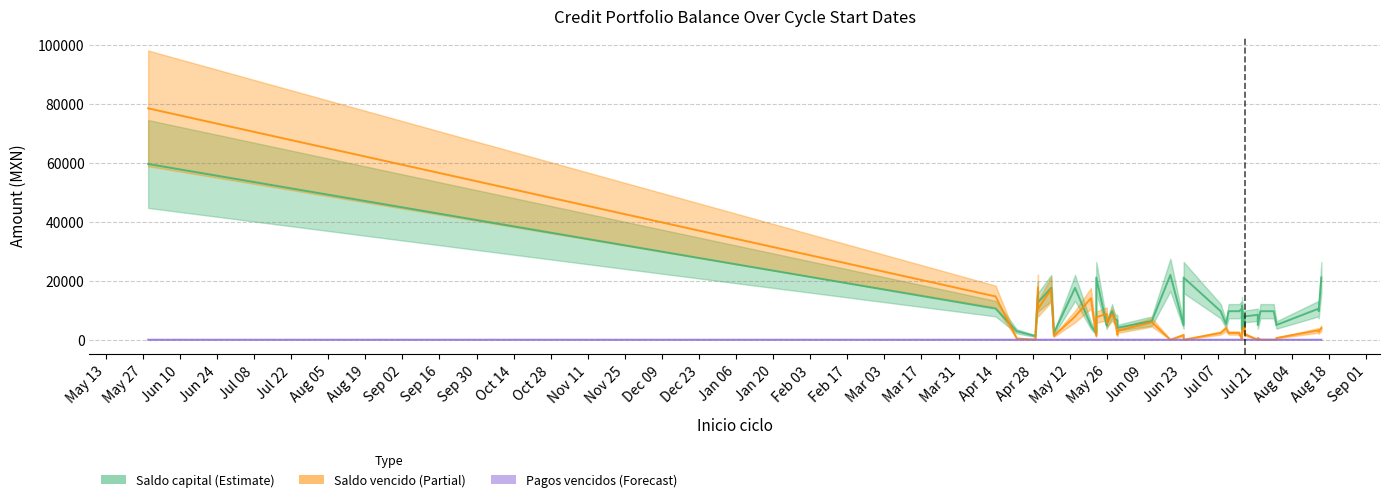

True or false: Pagos vencidos and Saldo vencido intersect in this chart.

False